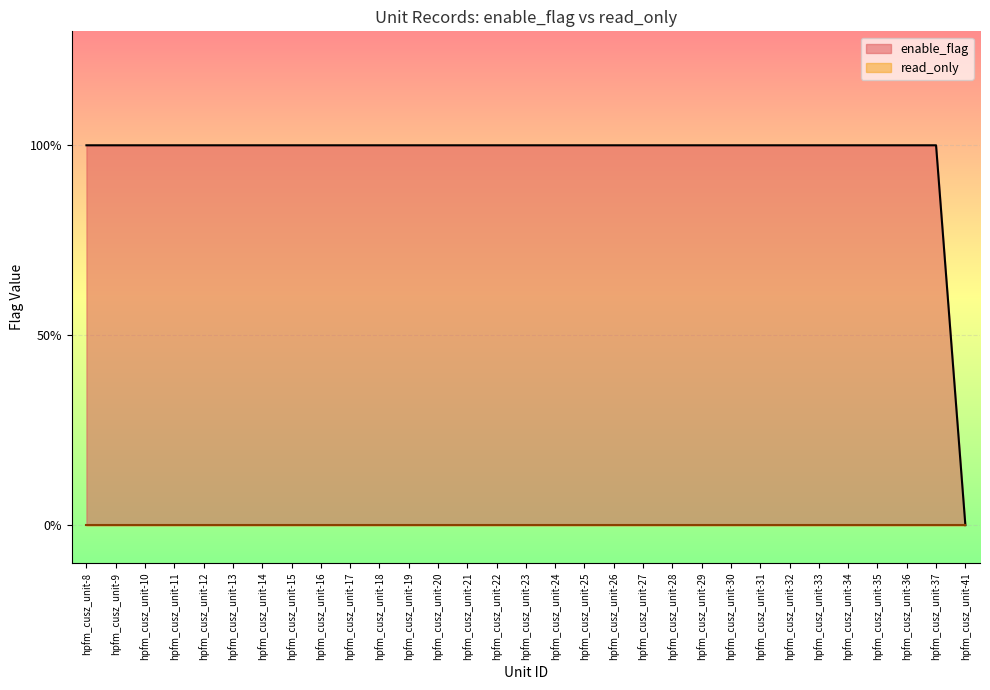

Which has a higher value, hpfm_cusz_unit-20 or hpfm_cusz_unit-37?

hpfm_cusz_unit-20